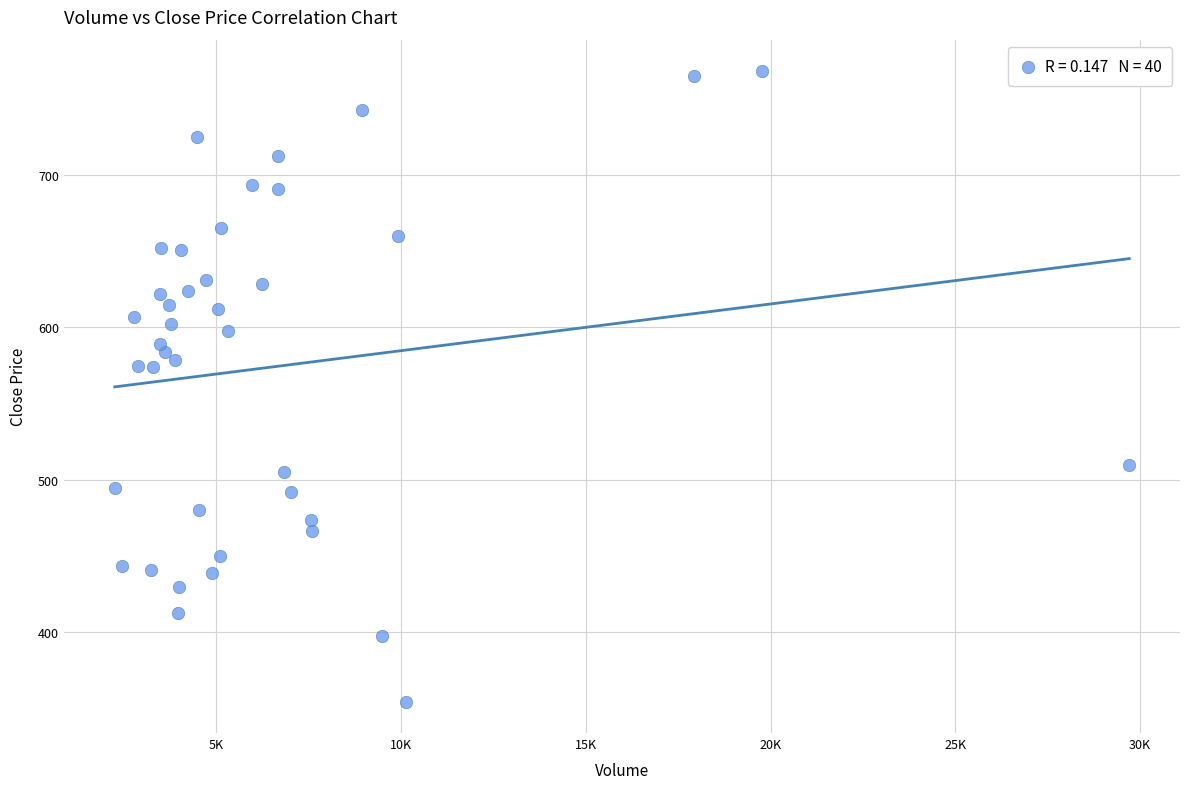

What is the range of X values (max minus min)?

27452.9